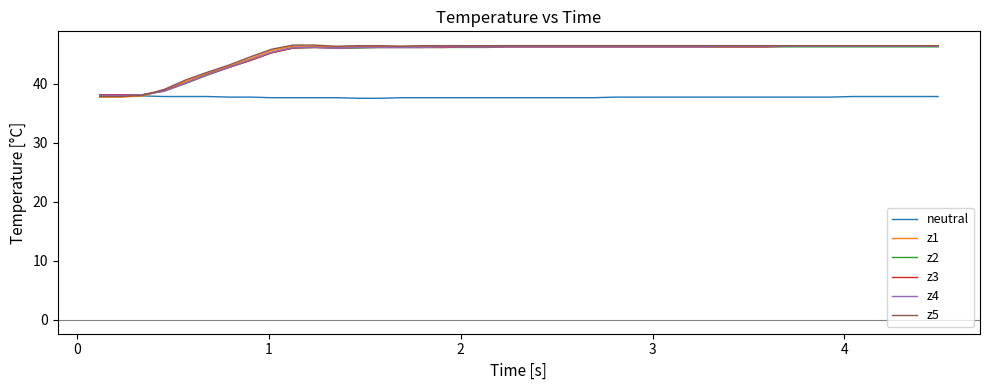

What is the minimum value for z3?

38.1